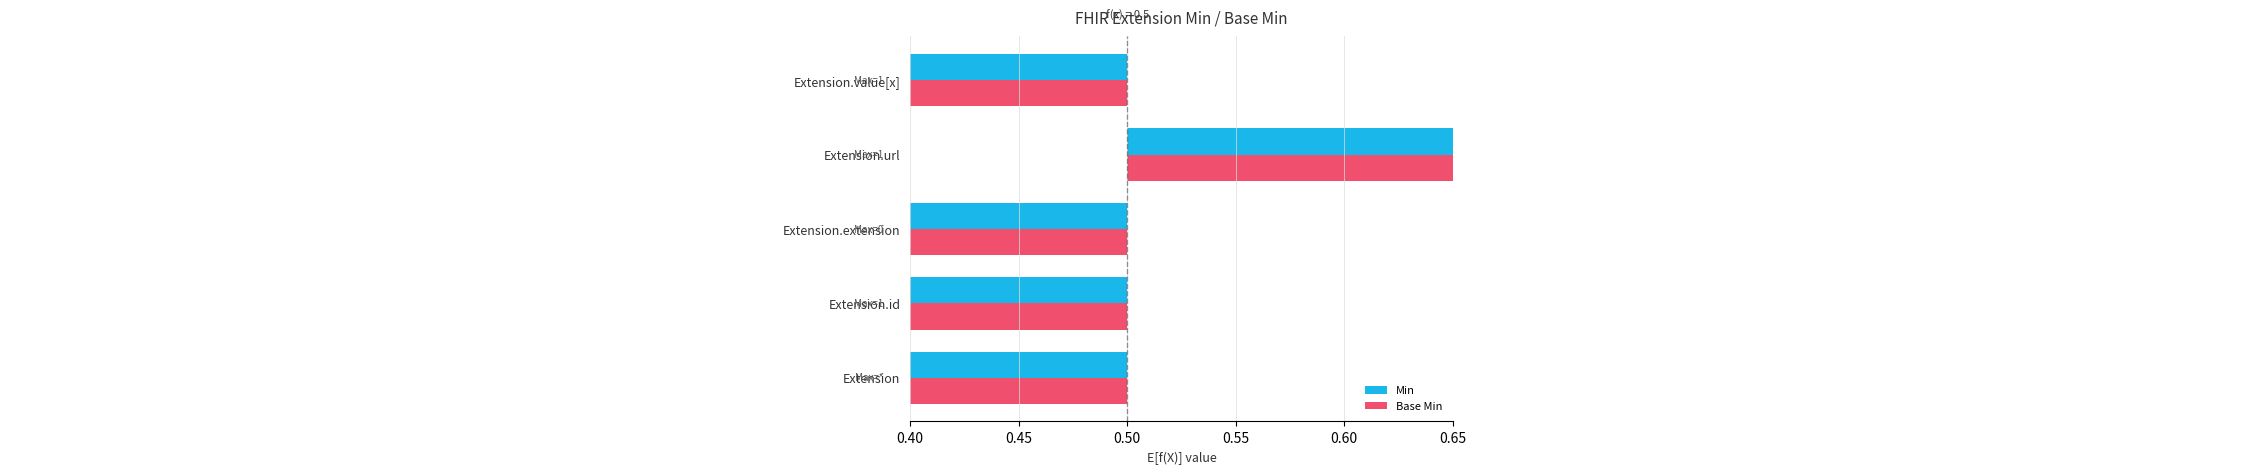

What is the minimum value for Min?

-0.5